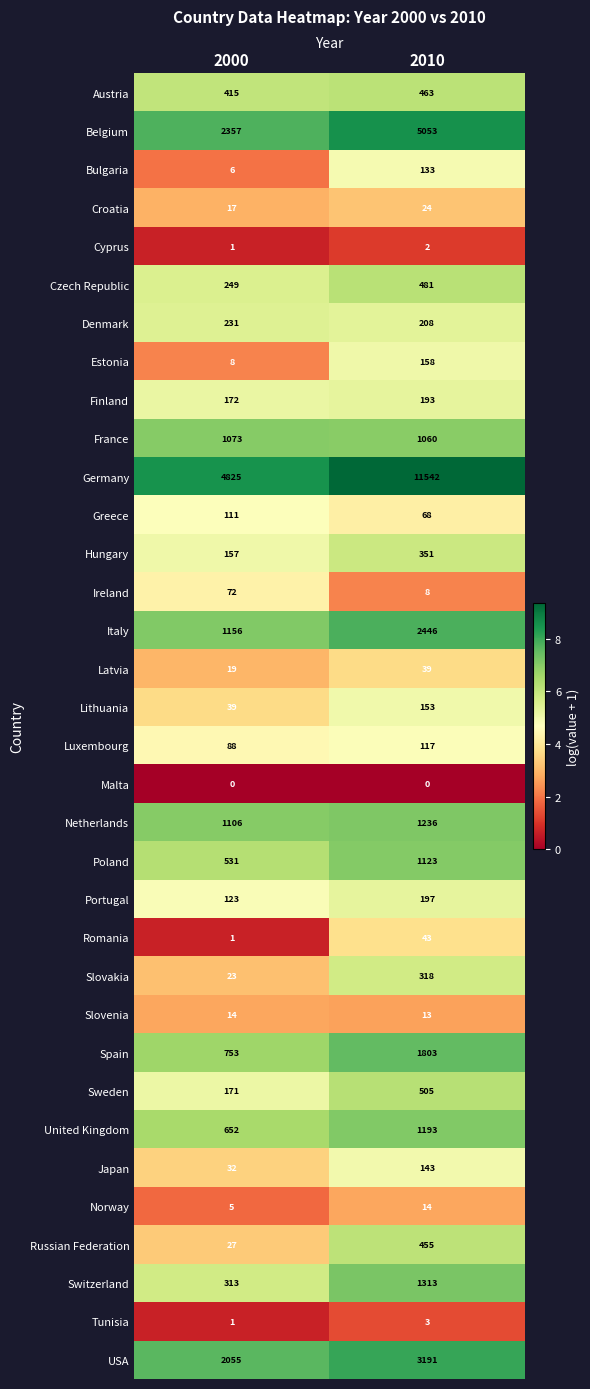

Rank the series at 2010 from lowest to highest value.

Malta, Cyprus, Tunisia, Ireland, Slovenia, Norway, Croatia, Latvia, Romania, Greece, Luxembourg, Bulgaria, Japan, Lithuania, Estonia, Finland, Portugal, Denmark, Slovakia, Hungary, Russian Federation, Austria, Czech Republic, Sweden, France, Poland, United Kingdom, Netherlands, Switzerland, Spain, Italy, USA, Belgium, Germany